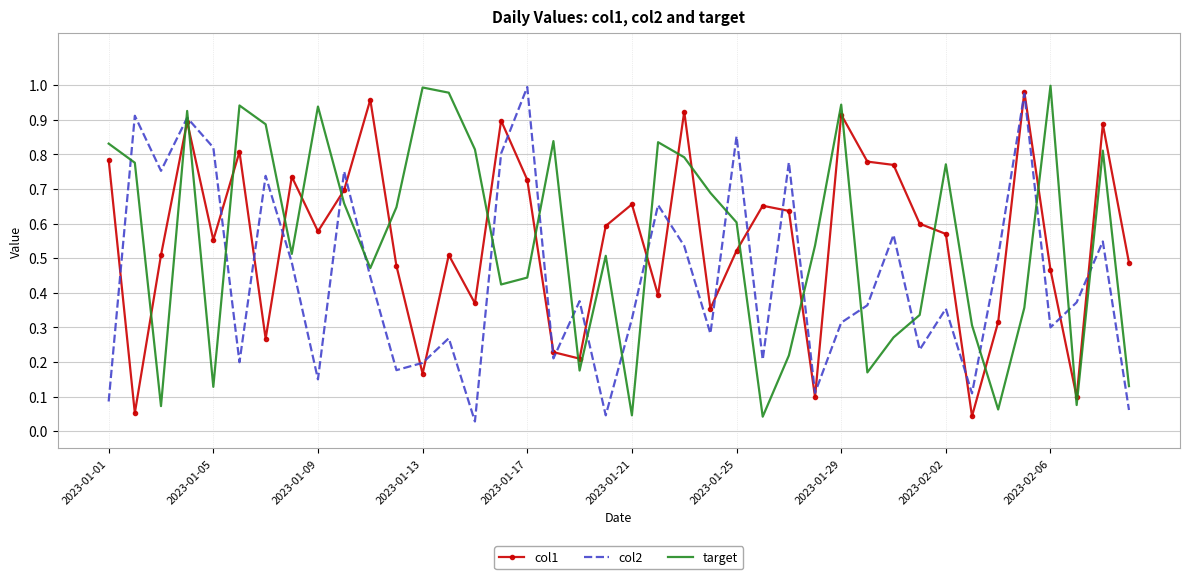

Which series ends up on top after the final intersection of col2 and target?

target